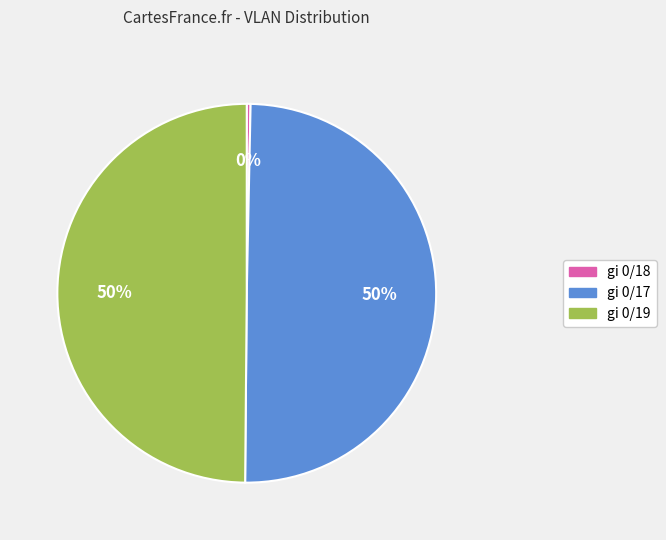

Is the sum of gi 0/19 and gi 0/17 greater than half?

Yes